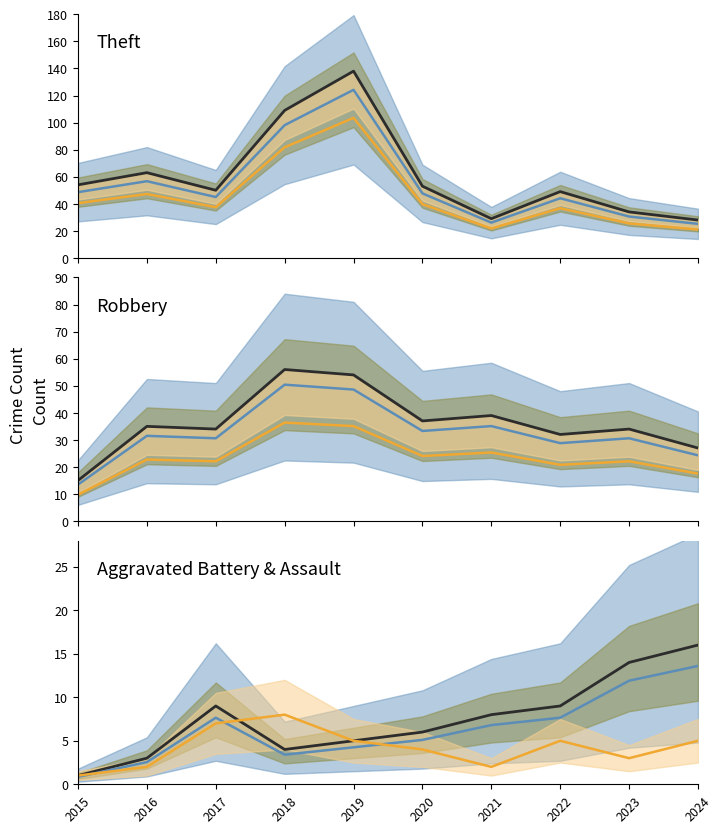

True or false: Aggravated Battery has a value of 1 at 2015.

False